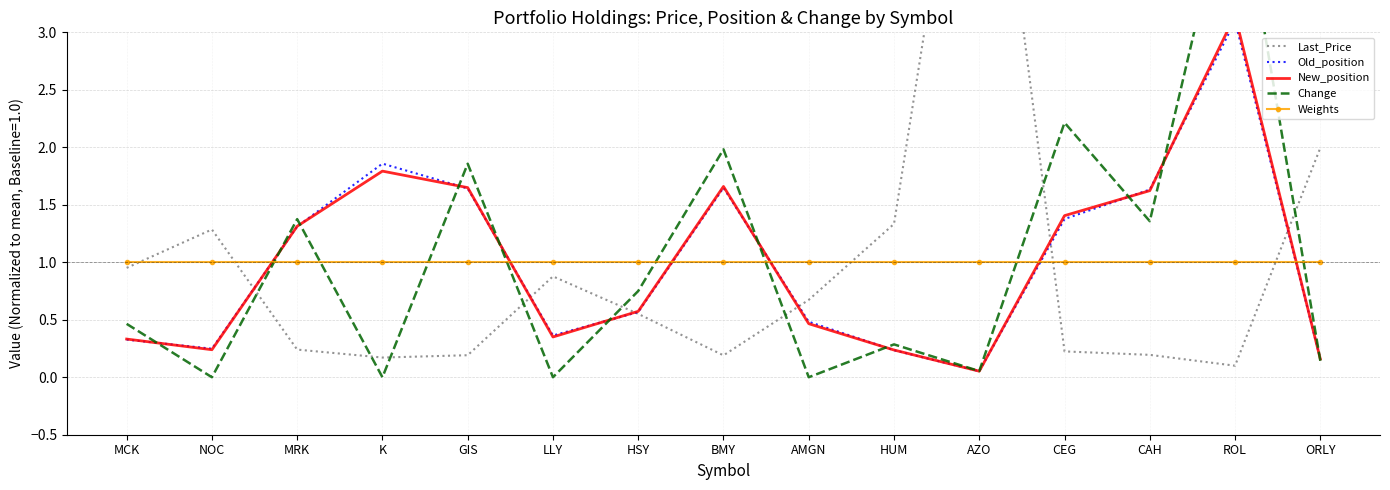

What is the difference between the New_position values at GIS and ORLY?

1.5